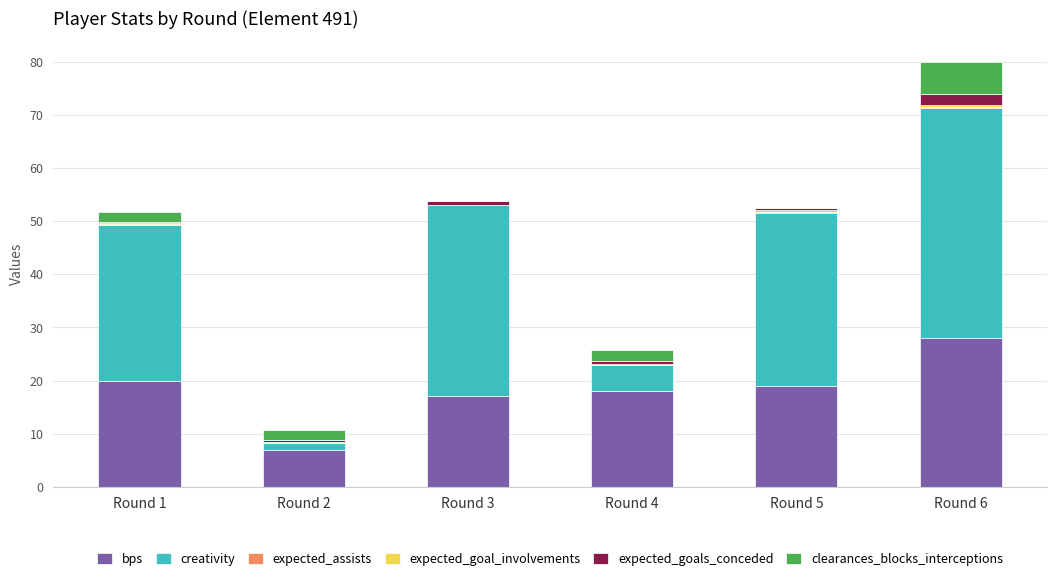

True or false: bps has a value of 17.0 at Round 3.

True